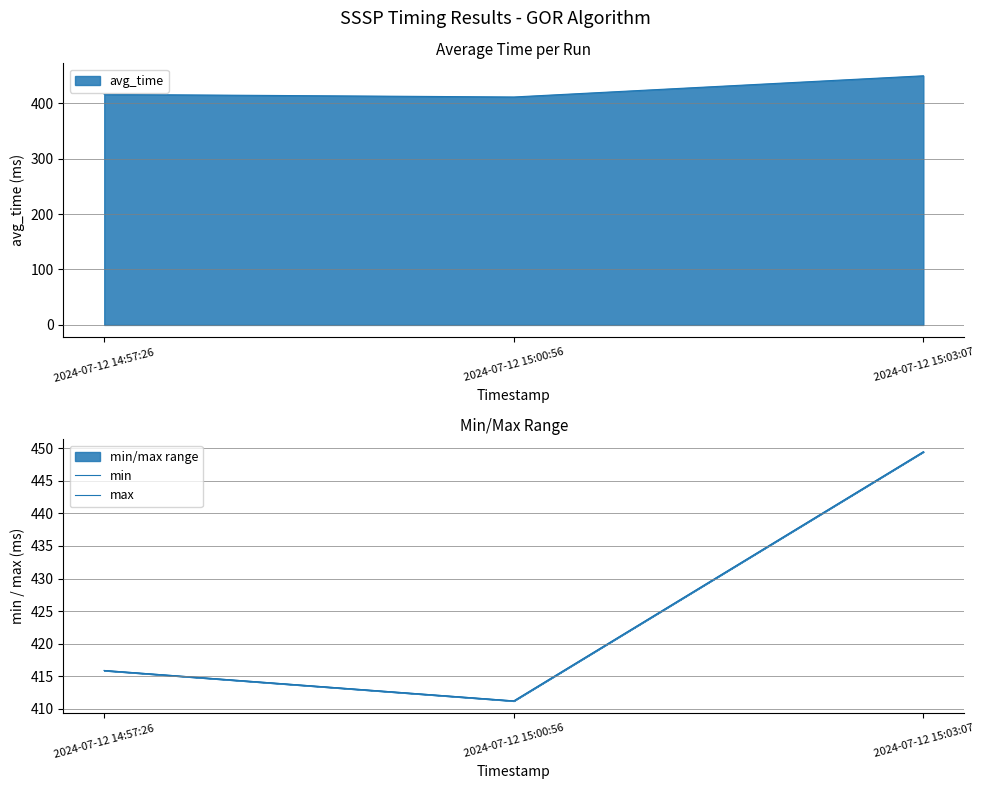

Which series has the largest range (max minus min)?

min